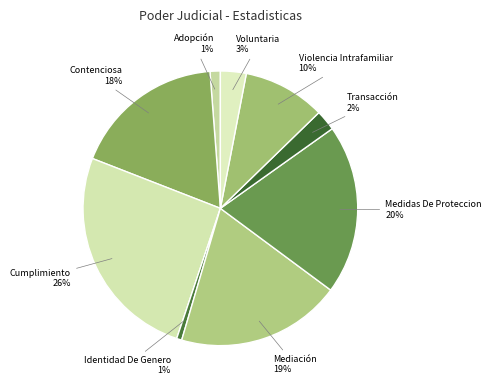

Count the number of slices in the pie.

9